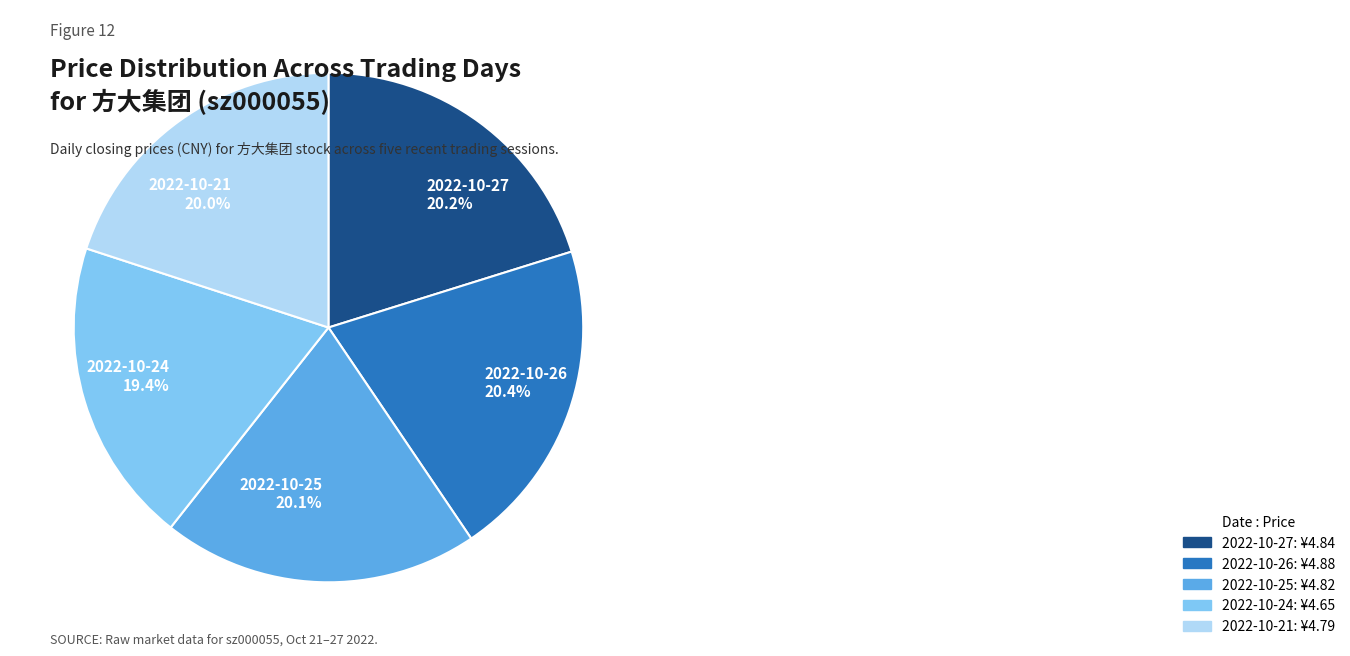

True or false: 2022-10-27 accounts for 32% of the total.

False